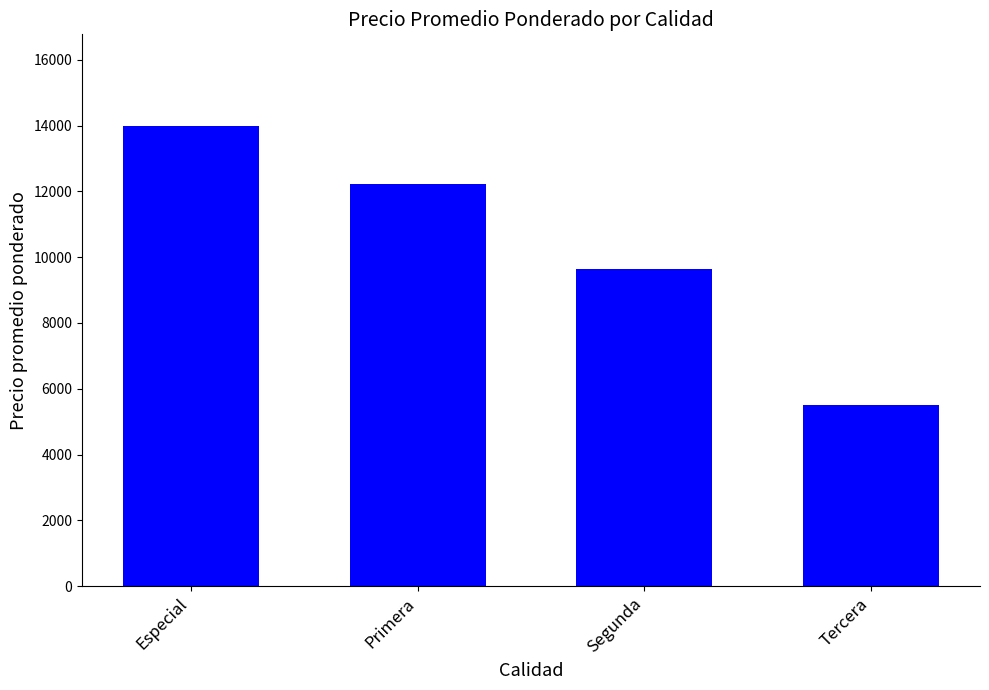

How many bars are there in total?

4